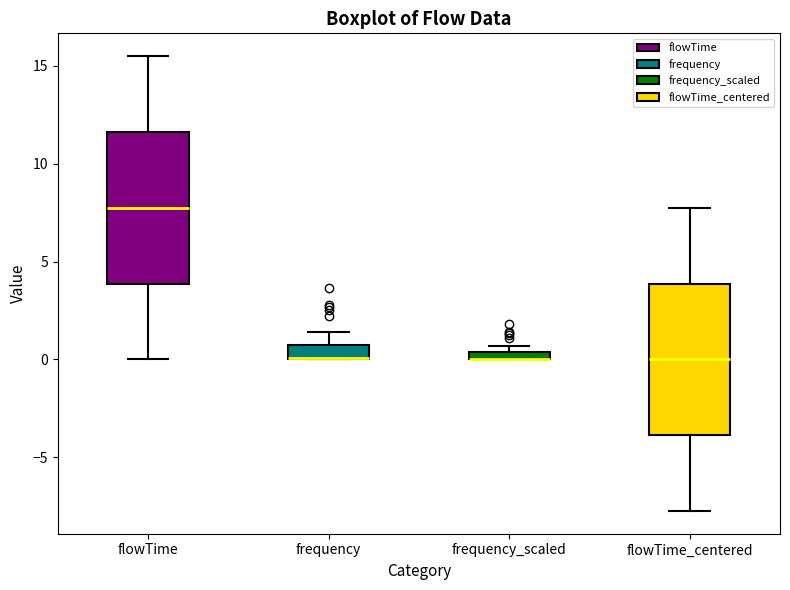

Where is the upper edge of the box for flowTime on the y-axis? The values are not printed on the chart, so give them approximately, as read against the axis.

11.5